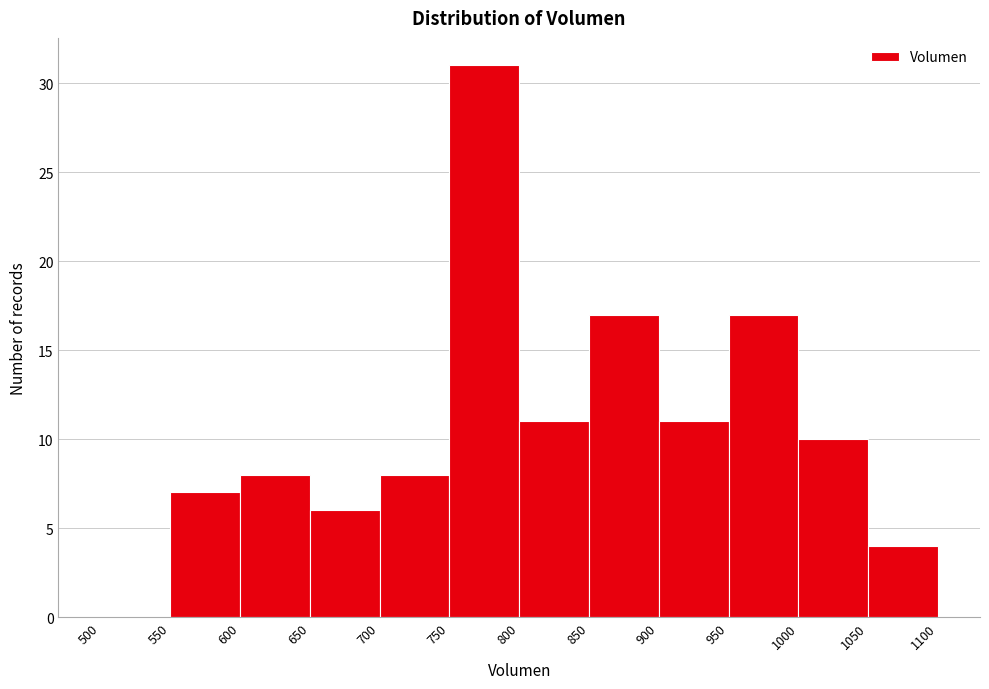

Reading left to right, list every bar in this chart as the range it spans on the x-axis followed by its height. The values are not printed on the chart, so give them approximately, as read against the axis.

500 to 550: 0
550 to 600: 7
600 to 650: 8
650 to 700: 6
700 to 750: 8
750 to 800: 31
800 to 850: 11
850 to 900: 17
900 to 950: 11
950 to 1000: 17
1000 to 1050: 10
1050 to 1100: 4